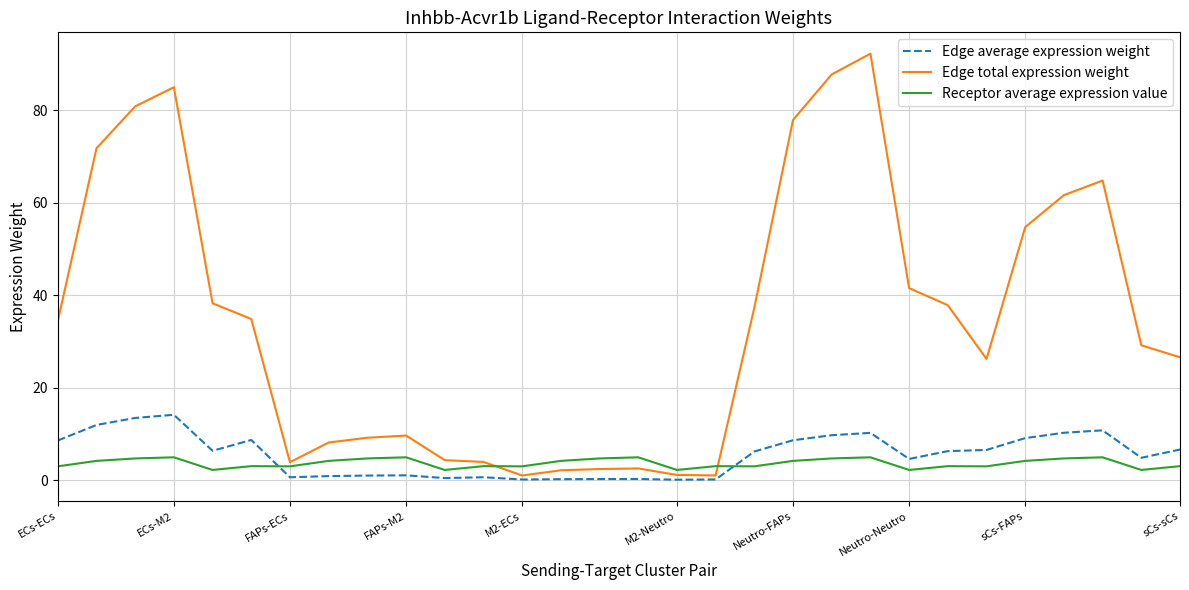

What is the maximum value for Receptor average expression value?

5.0